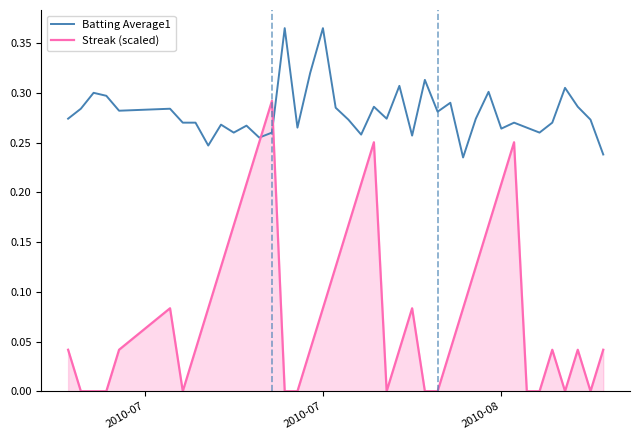

Which series has the widest spread of values?

Streak (scaled)